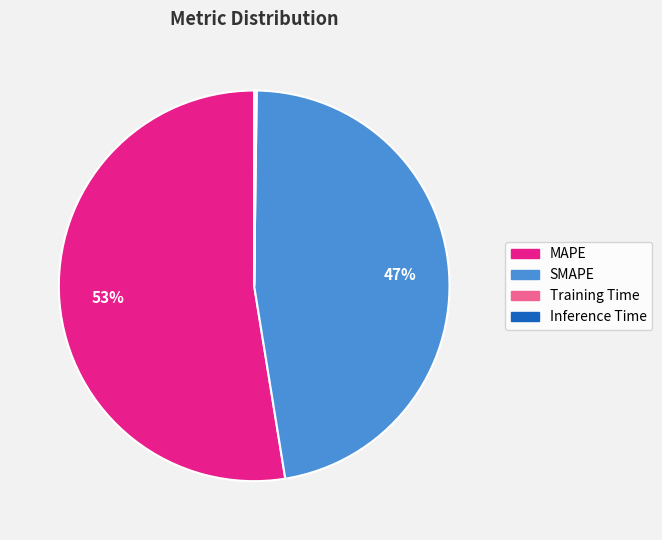

To the nearest percent, what is the average slice percentage?

25%